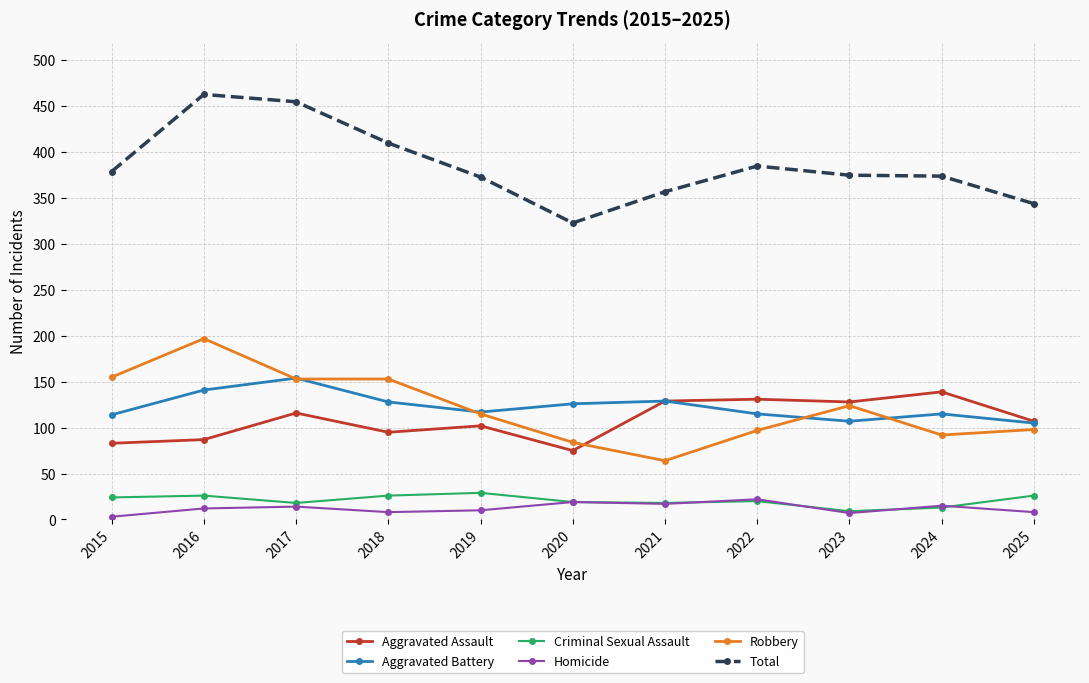

What are all the series names shown in the legend?

Aggravated Assault, Aggravated Battery, Criminal Sexual Assault, Homicide, Robbery, Total